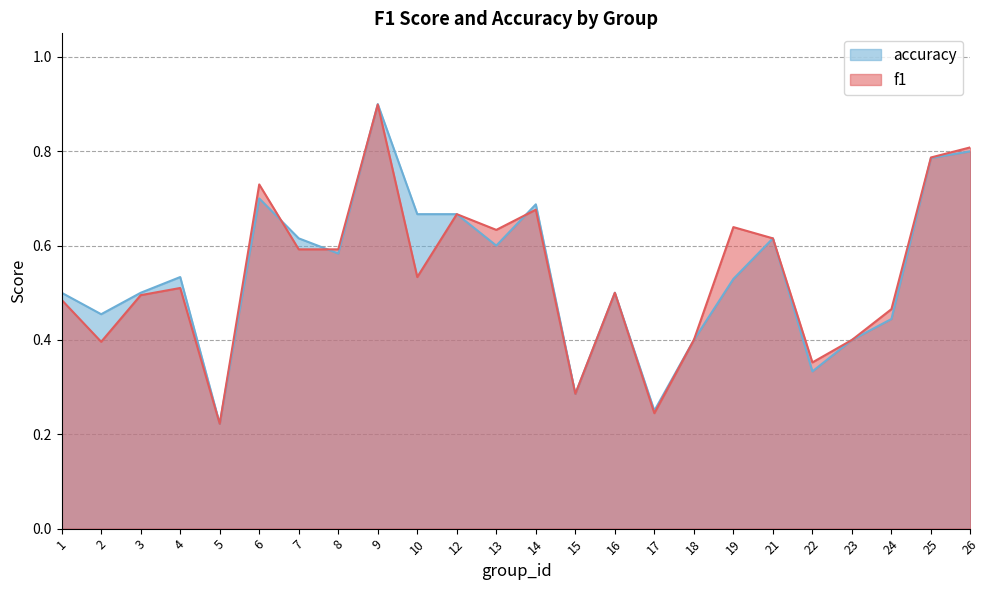

The f1 series shows 0.8 at 24. True or false?

False